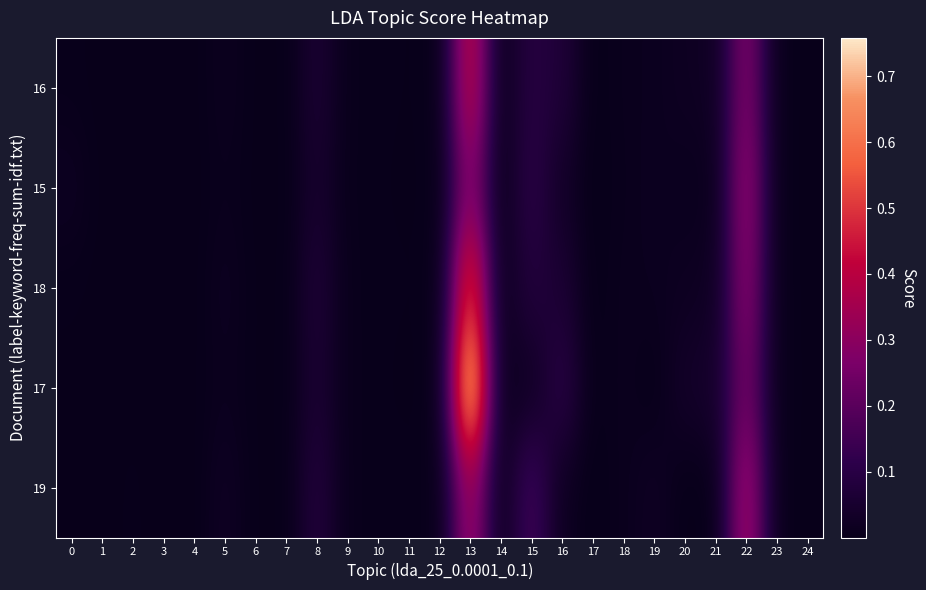

What is the maximum value shown in the chart?

0.8